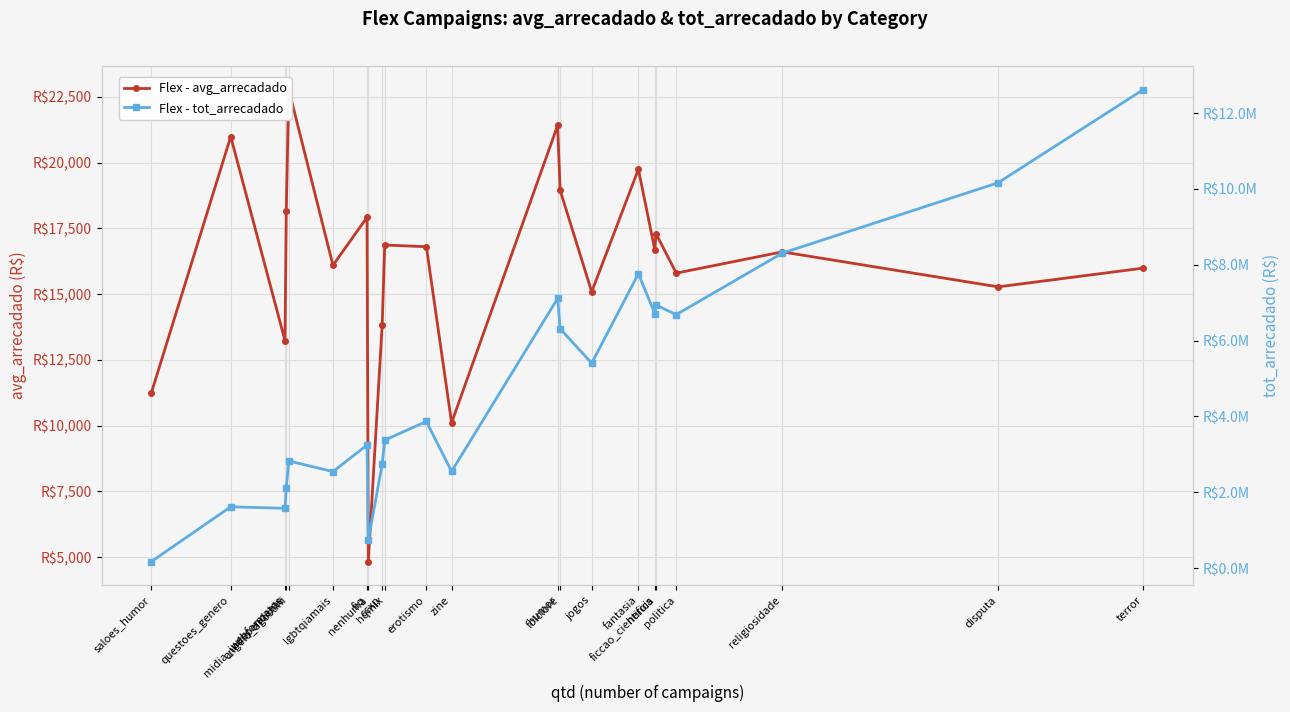

Which series has the largest total across all categories?

Flex - tot_arrecadado